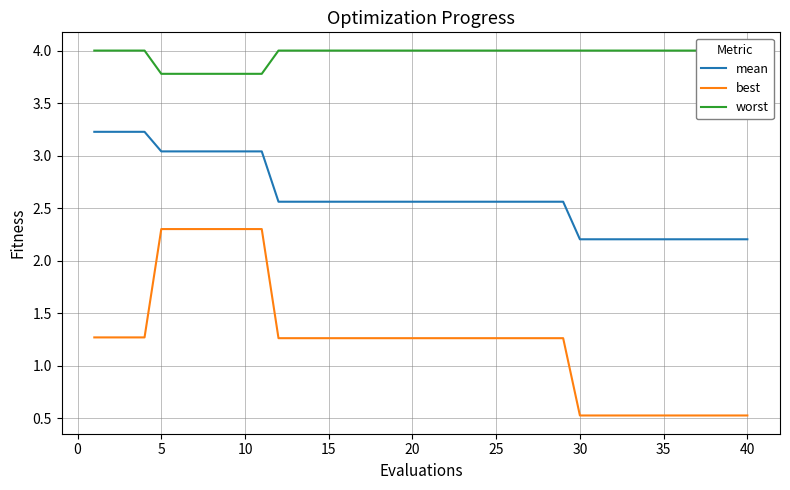

Rank the series by their maximum value, from lowest to highest.

best, mean, worst